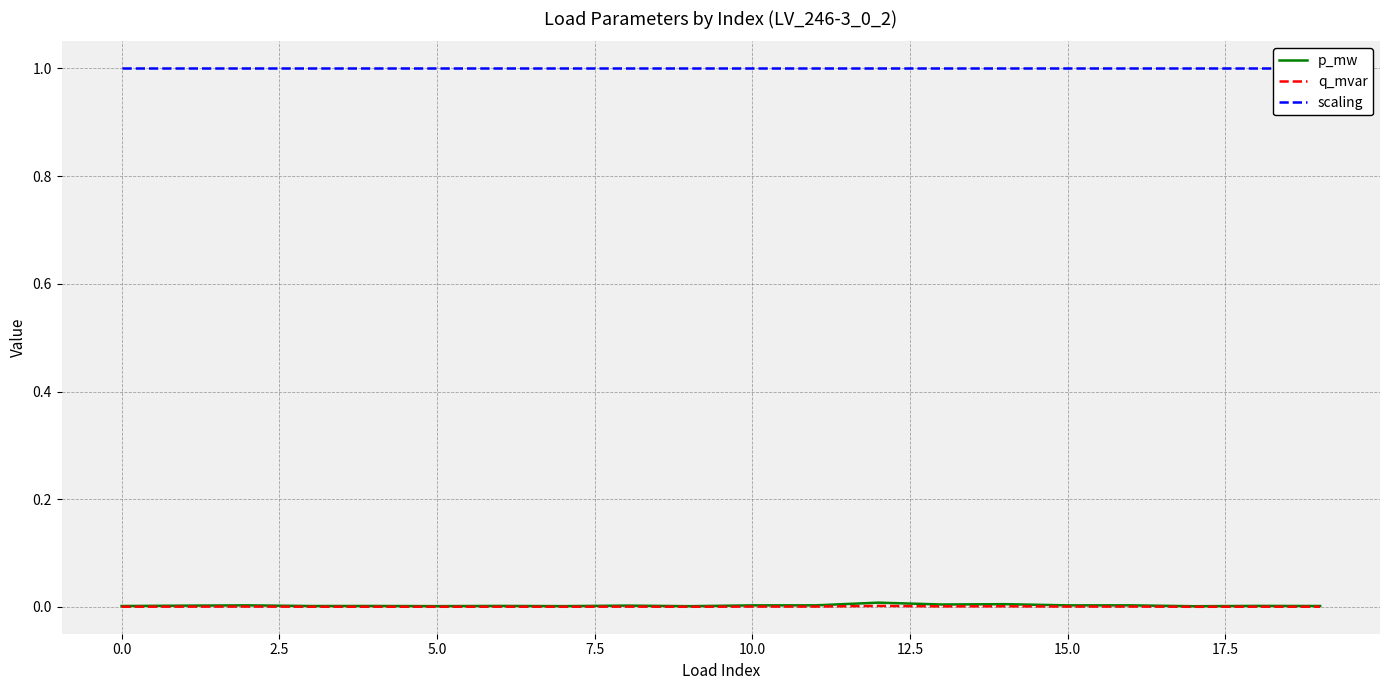

Which has a higher value, 19 or 13?

13